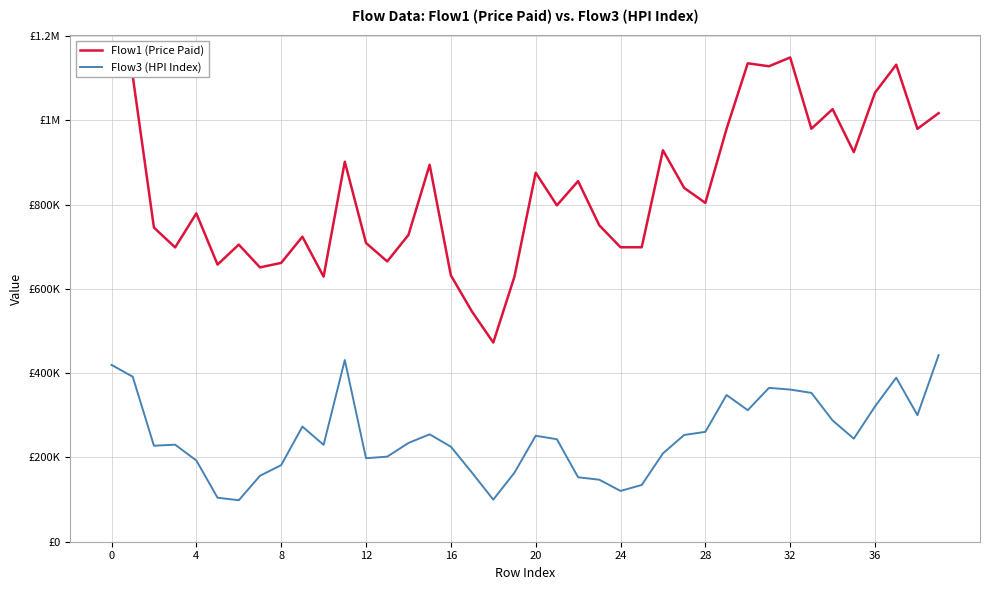

Does the chart have visible grid lines?

Yes